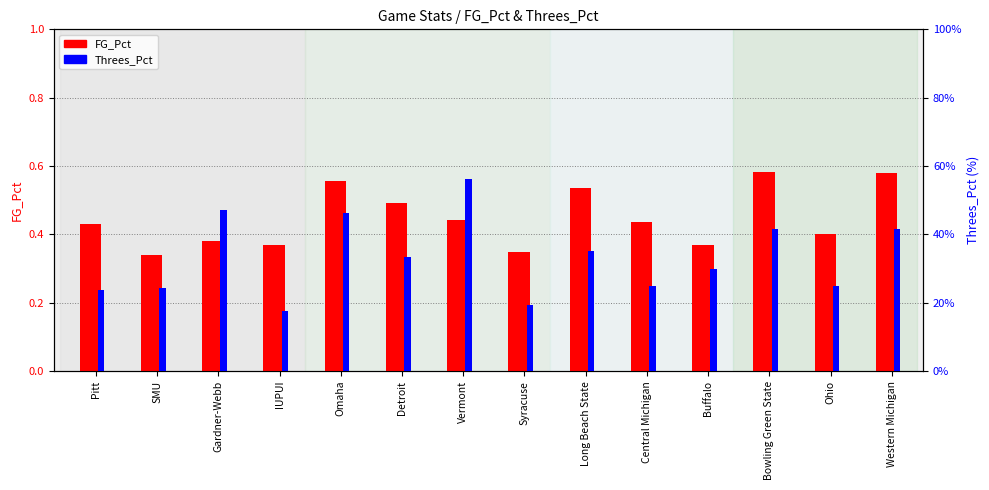

Reading left to right, extract all data points from this chart.

FG_Pct: 0.4	0.3	0.4	0.4	0.6	0.5	0.4	0.3	0.5	0.4	0.4	0.6	0.4	0.6
Threes_Pct: 0.2	0.2	0.5	0.2	0.5	0.3	0.6	0.2	0.3	0.2	0.3	0.4	0.2	0.4